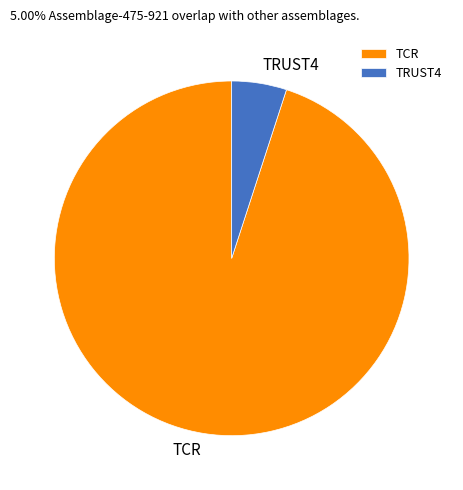

What is the largest slice in the pie chart?

TCR